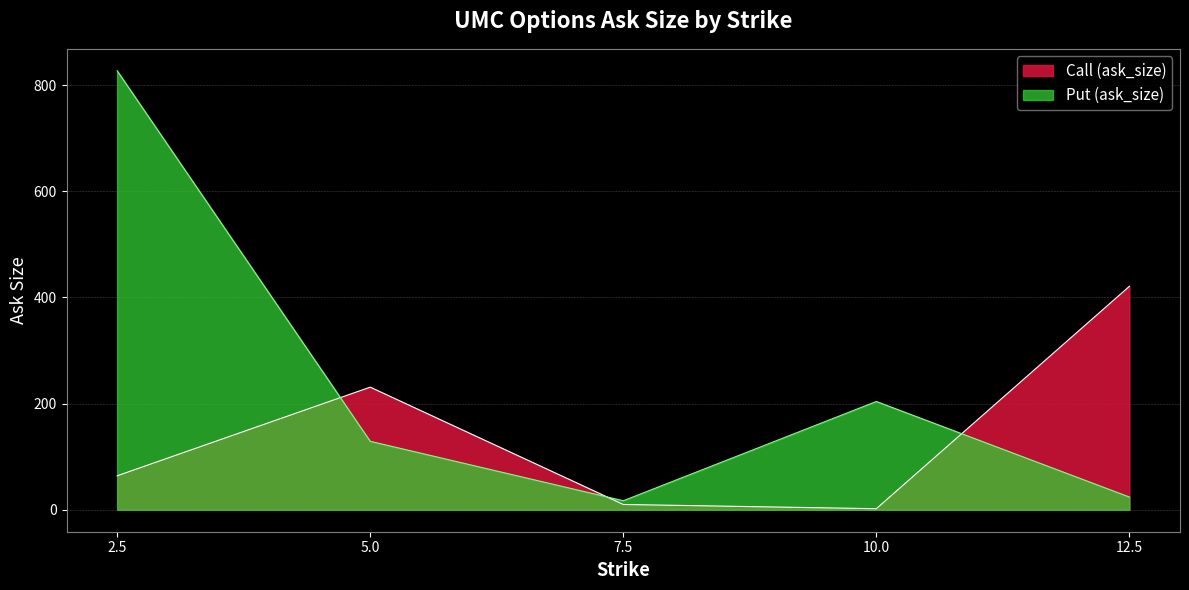

What is the difference between the second highest and second lowest values in the Call (ask_size) series?

221